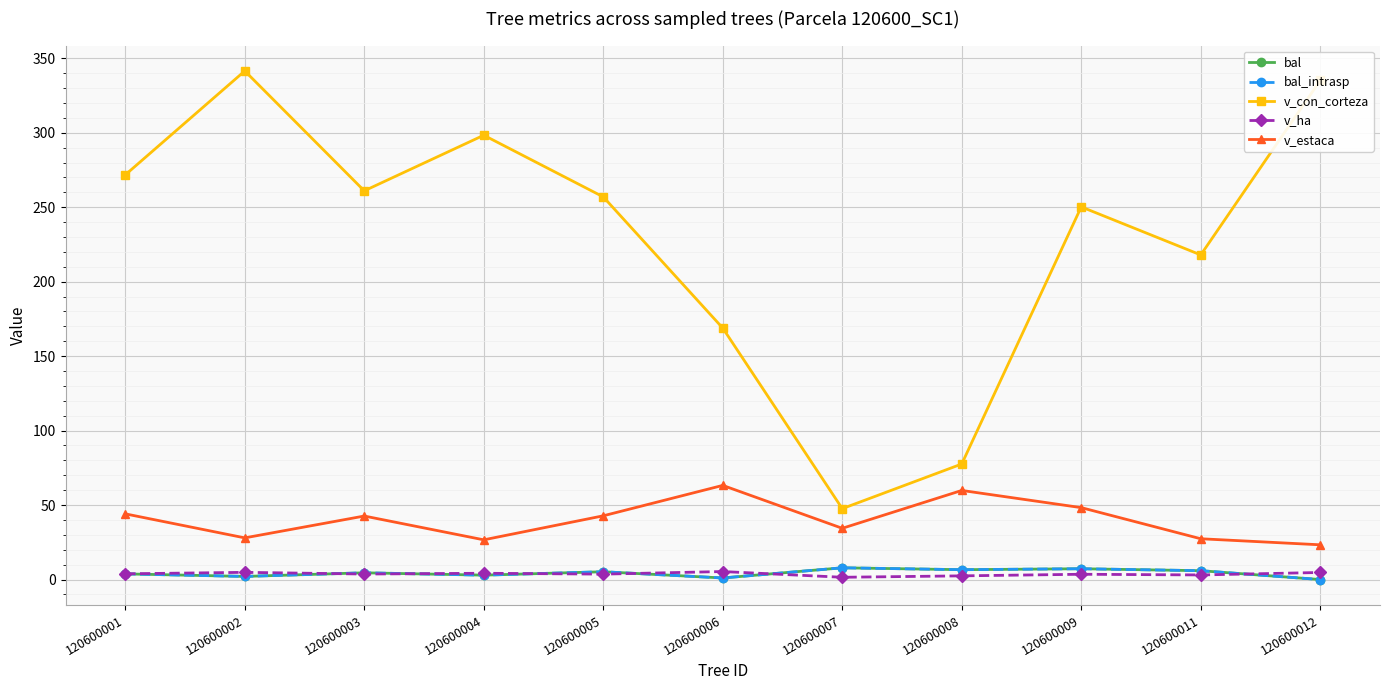

True or false: v_con_corteza has more than 0 points higher than both neighbors.

True